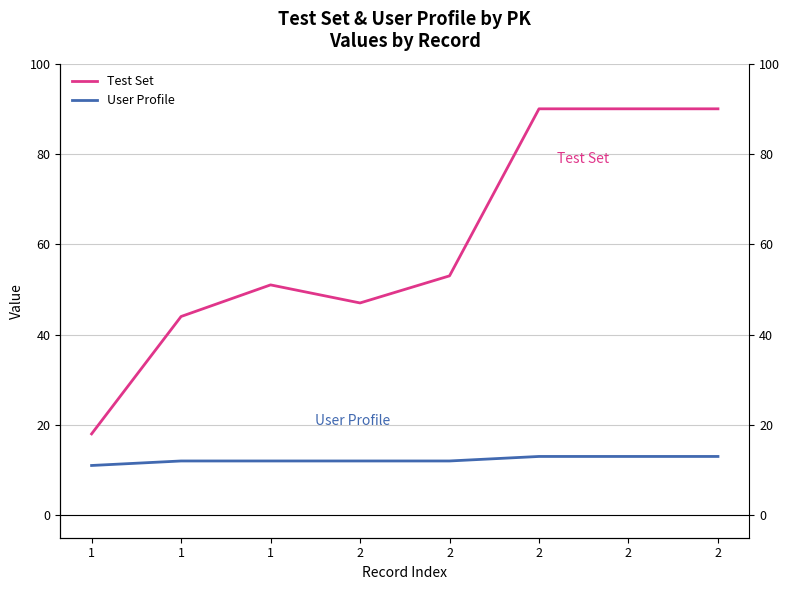

The value of Test Set at 2 is 90. True or false?

True